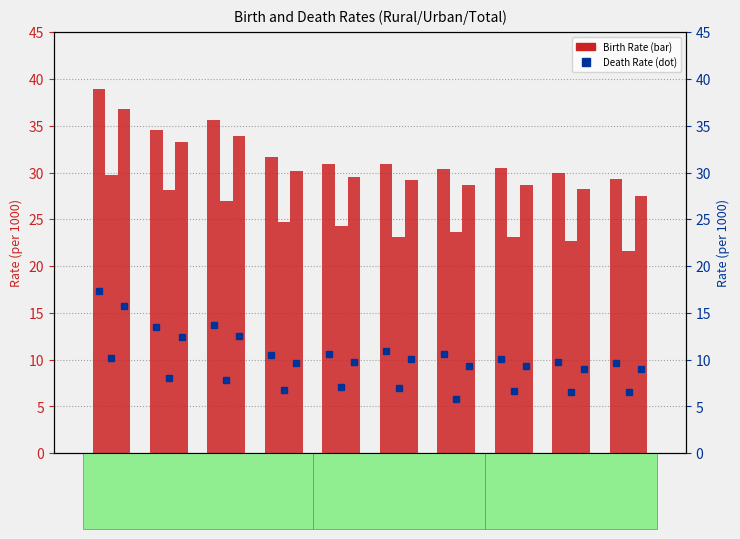

Between 1981 and 1994, which series saw the biggest shift?

Birth Rate, Total